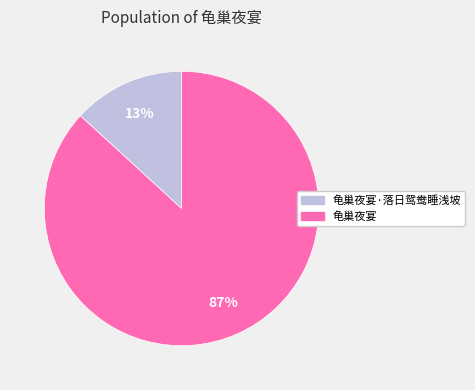

How many slices are in this pie chart?

2